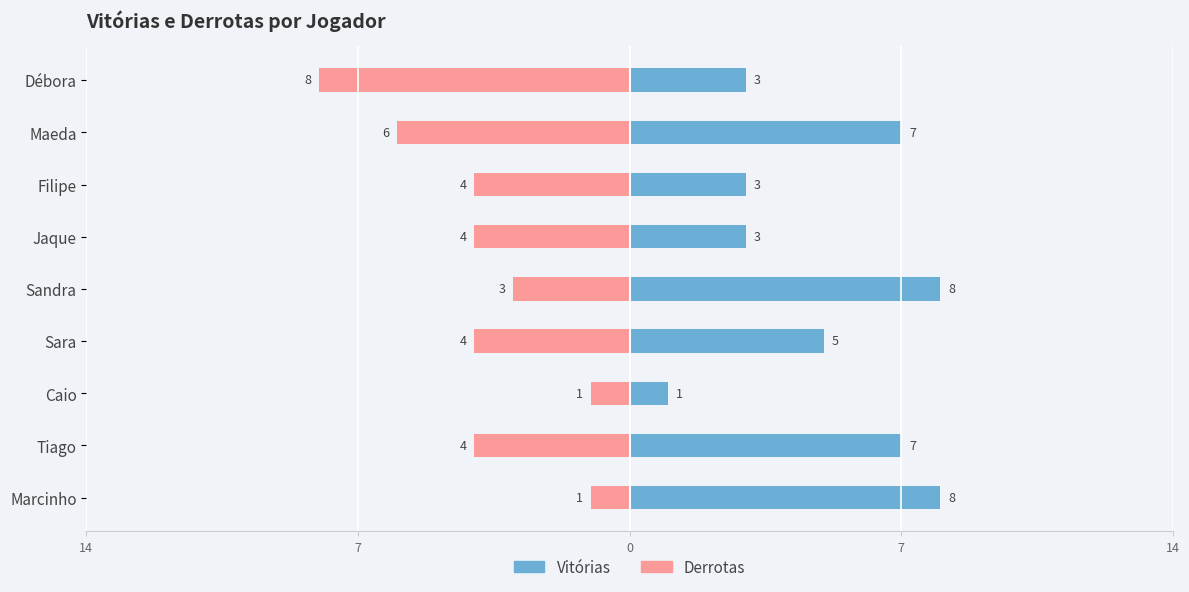

What is the lowest value of the Vitórias series?

1